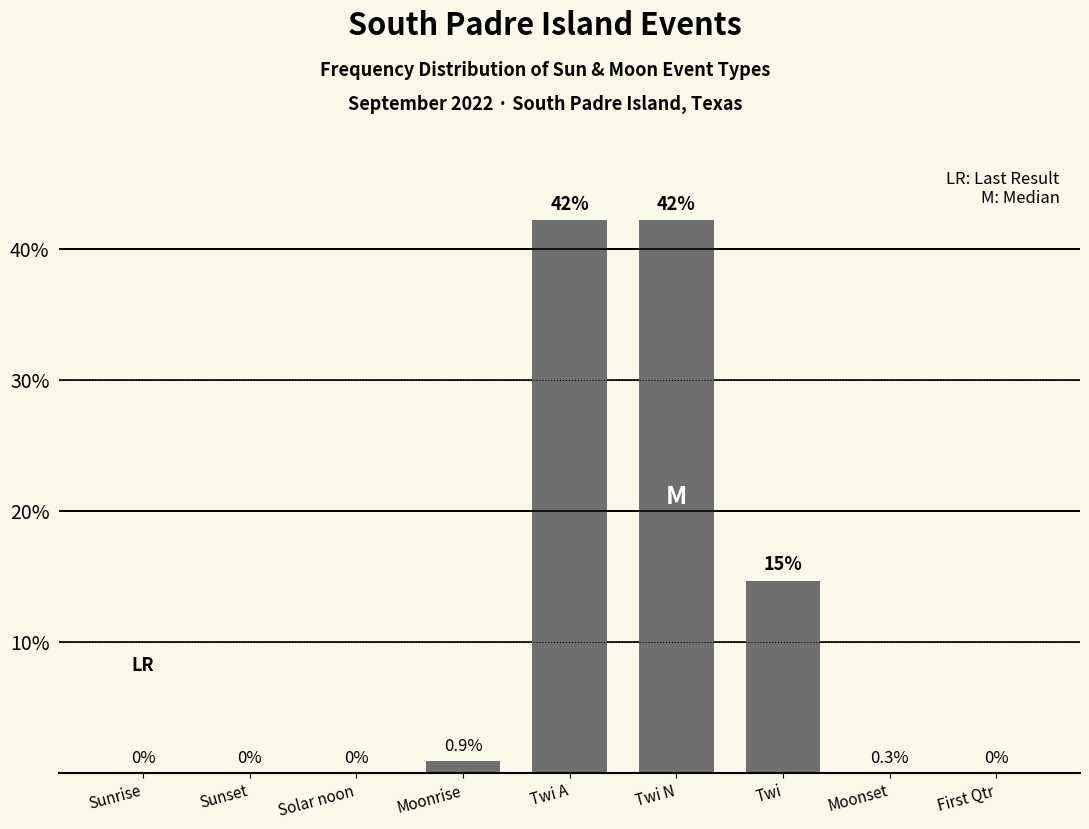

Are the bars grouped side by side (vs. stacked)?

No